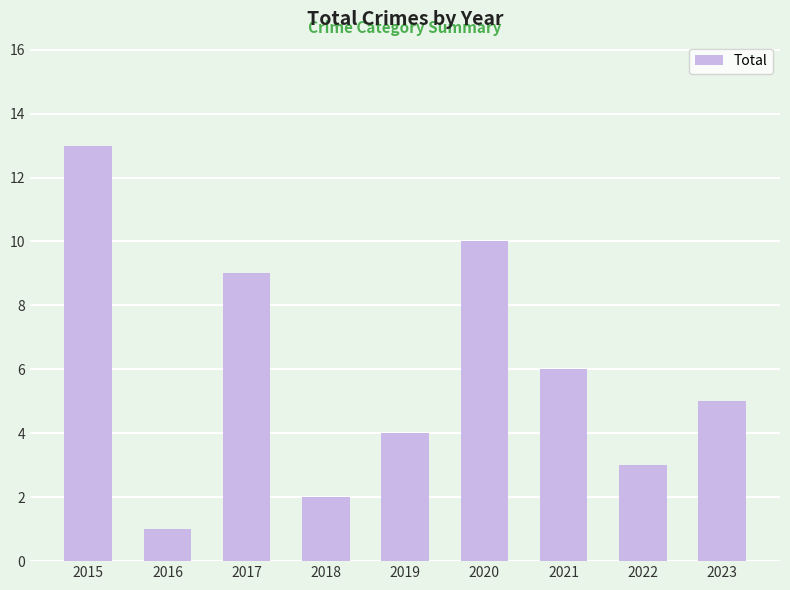

List the labels in order of value, largest first.

2015, 2020, 2017, 2021, 2023, 2019, 2022, 2018, 2016